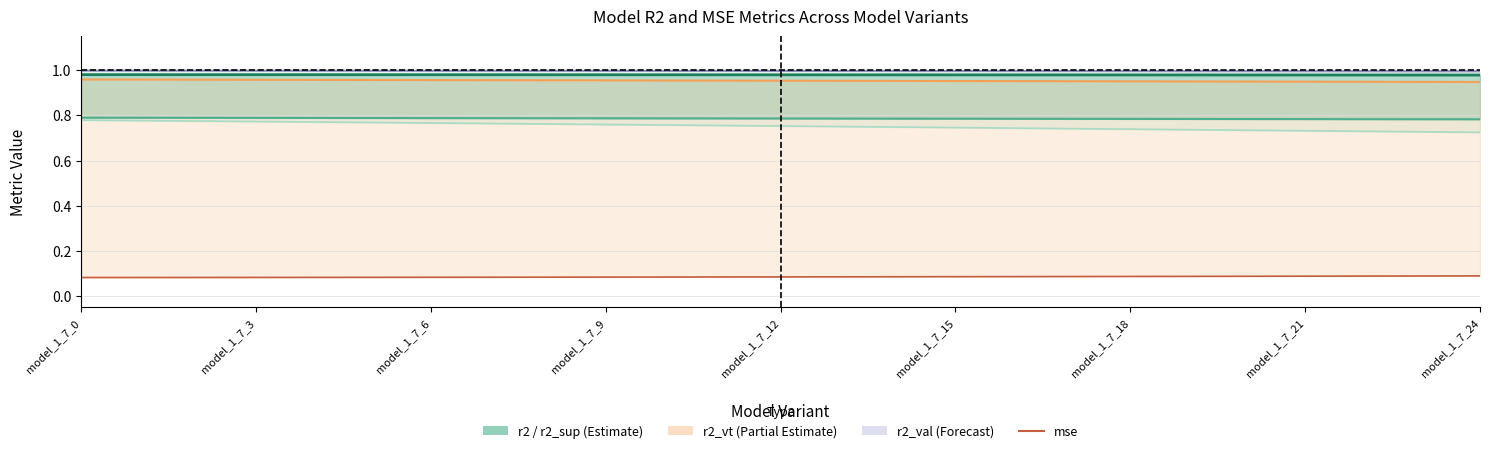

What is the label of the 14th point from the right?

11